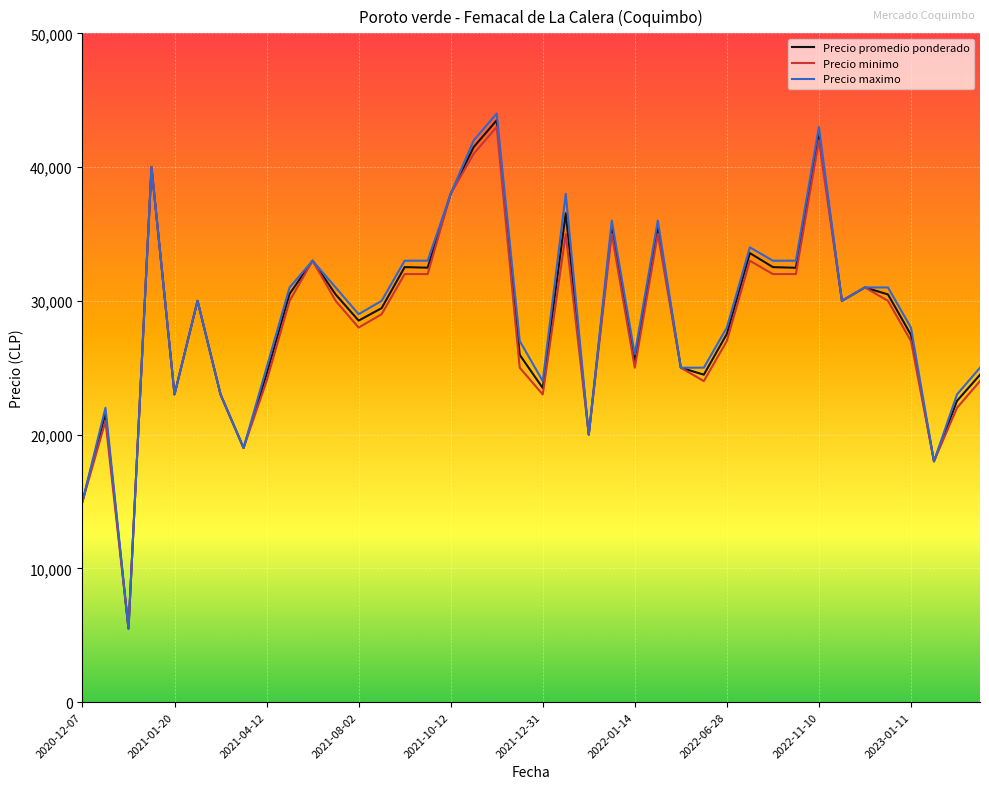

What is the minimum value shown in the chart?

5500